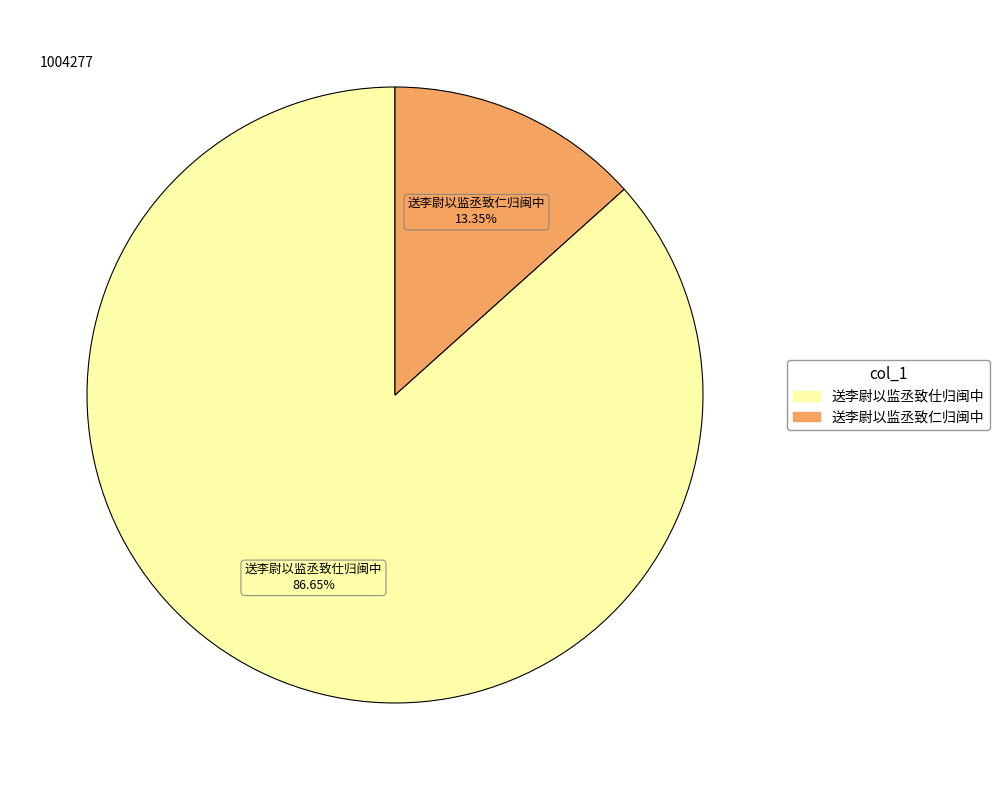

The 送李尉以监丞致仕归闽中 slice represents 87% of the pie. True or false?

True